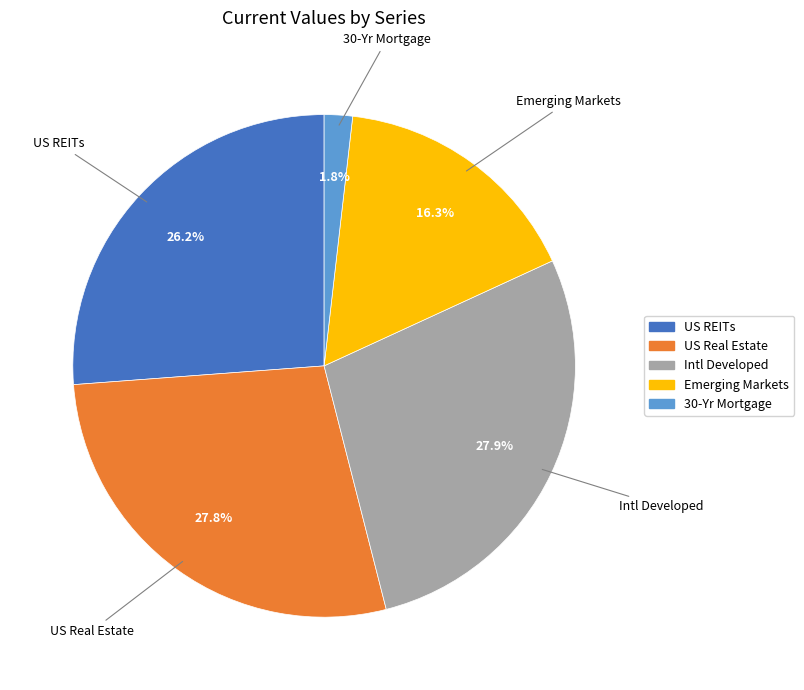

Count the number of slices in the pie.

5